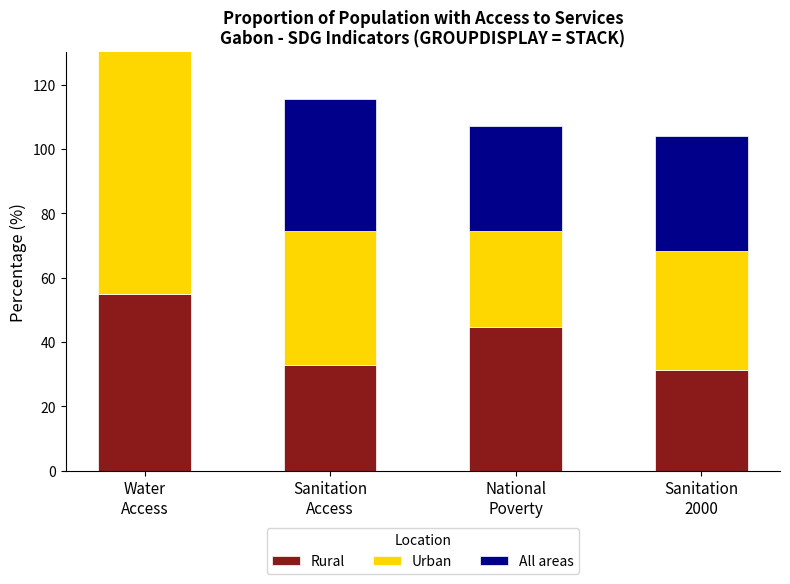

Which category has the highest value across all series?

Water
Access